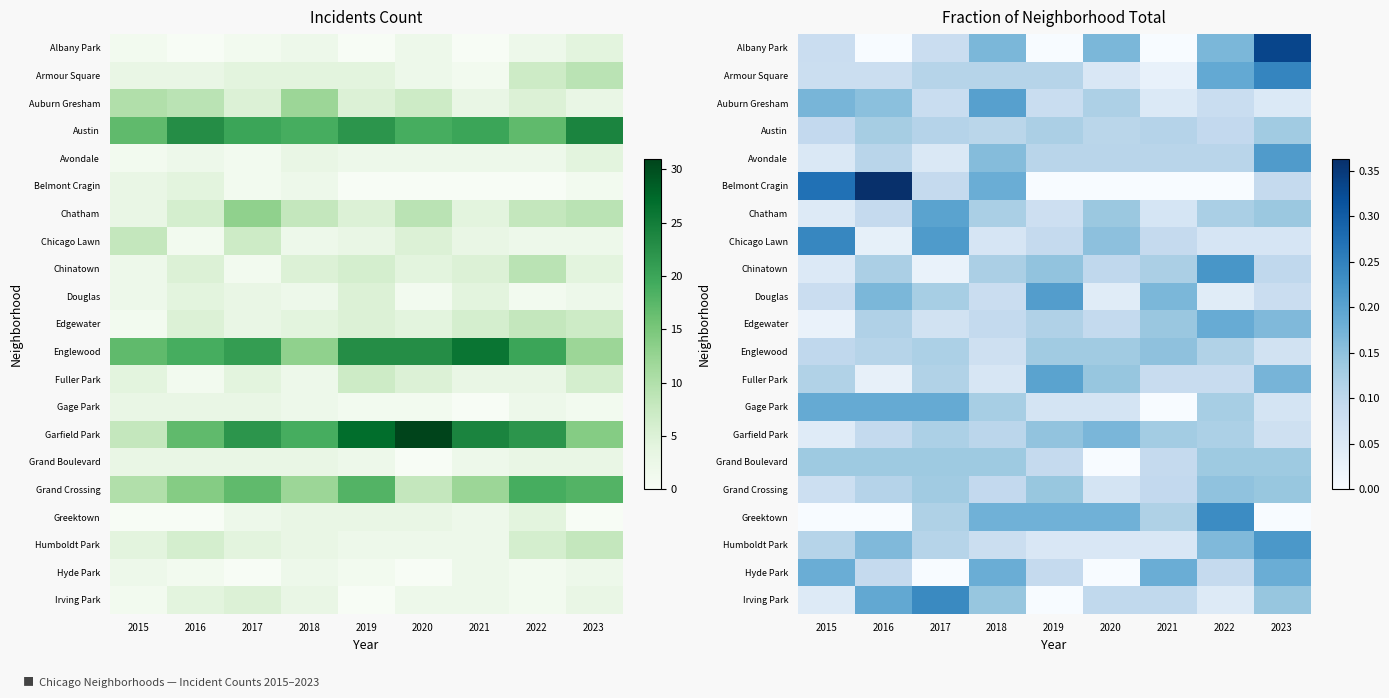

What is the difference between the Greektown values at 2015 and 2022?

0.2